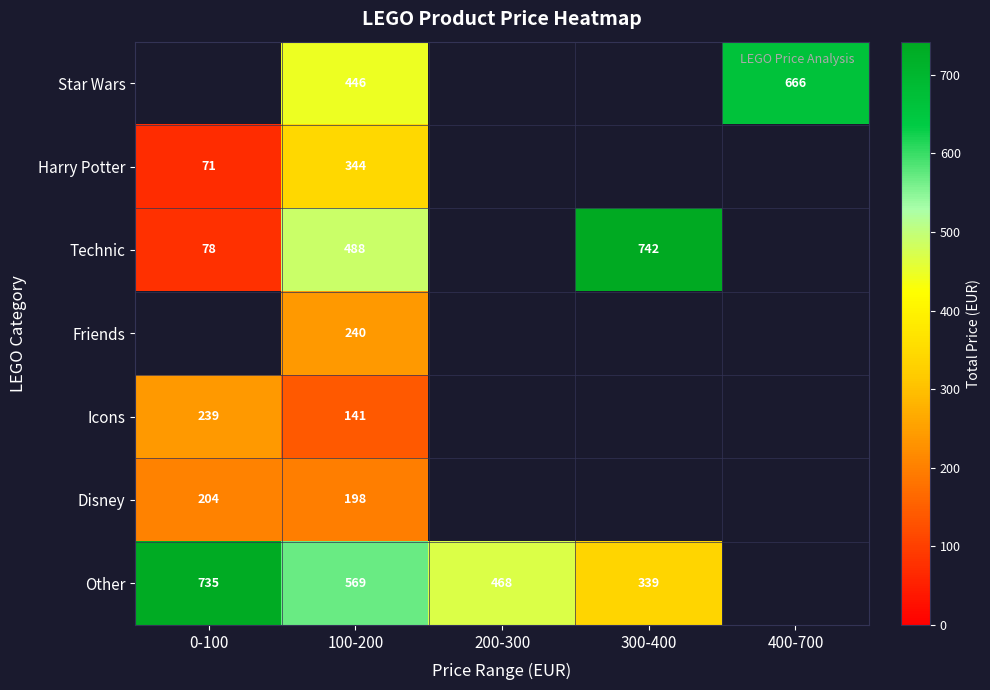

The Other series shows 805.6 at 200-300. True or false?

False